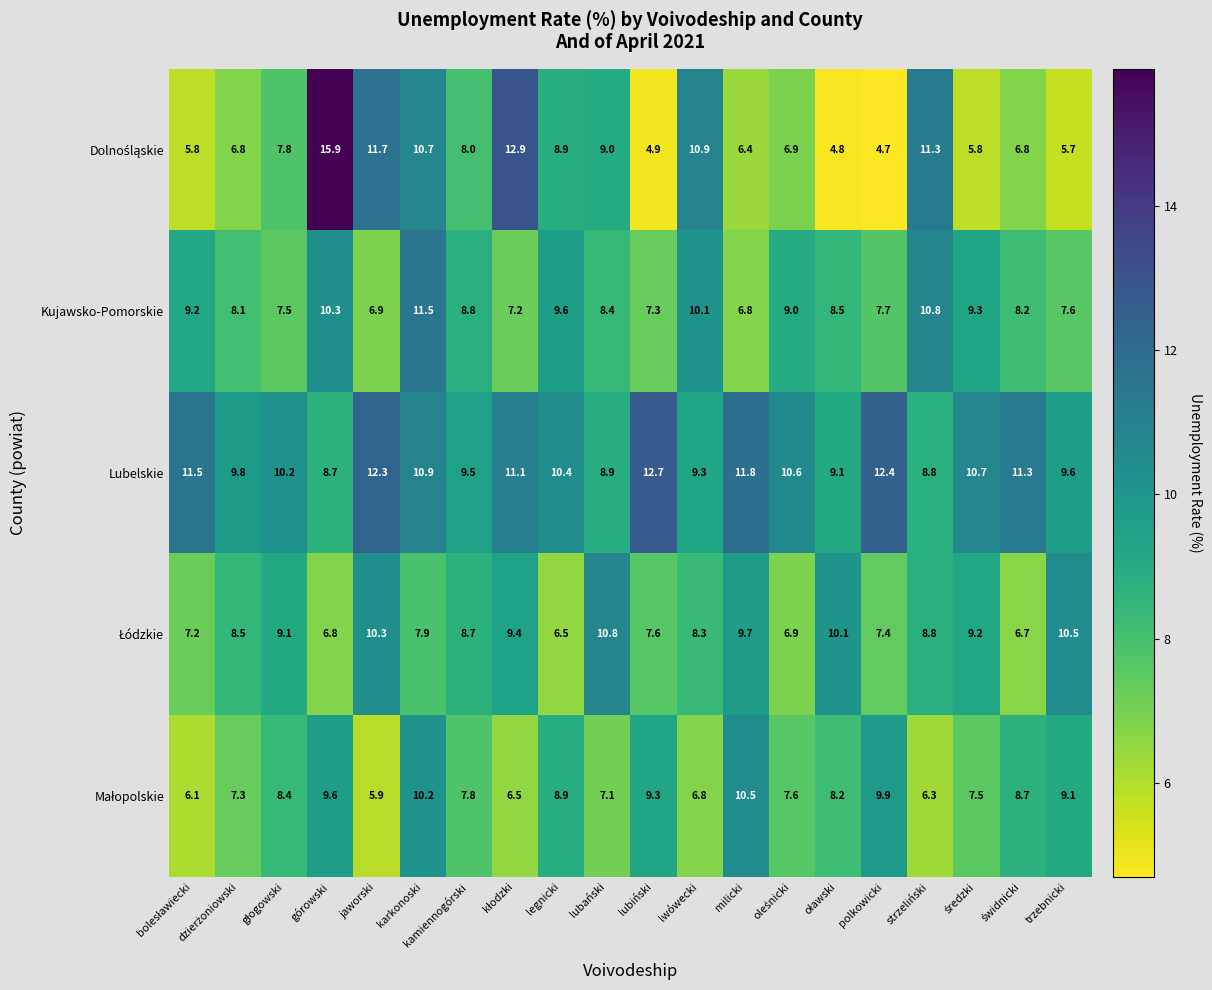

Which series has the largest total across all categories?

Lubelskie